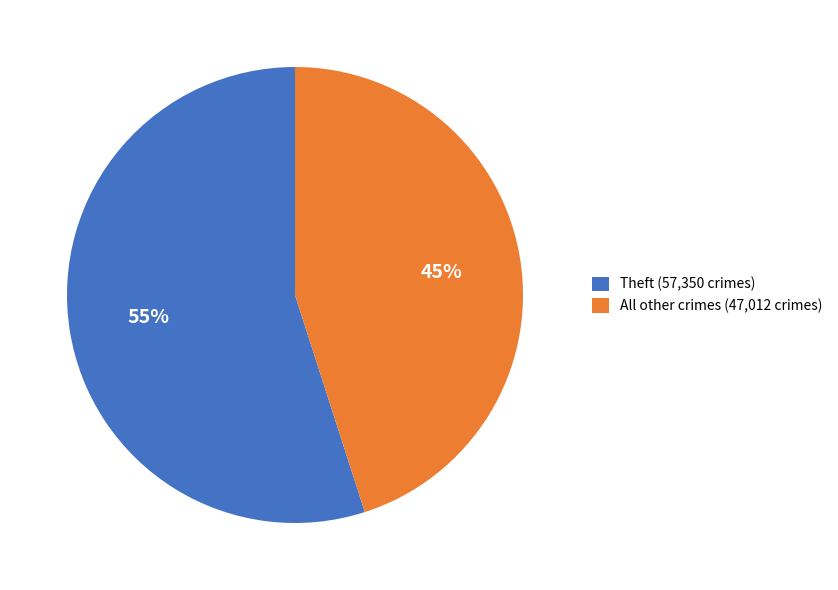

To the nearest percent, what is the difference between the Theft (57,350 crimes) and All other crimes (47,012 crimes) slice percentages?

10%